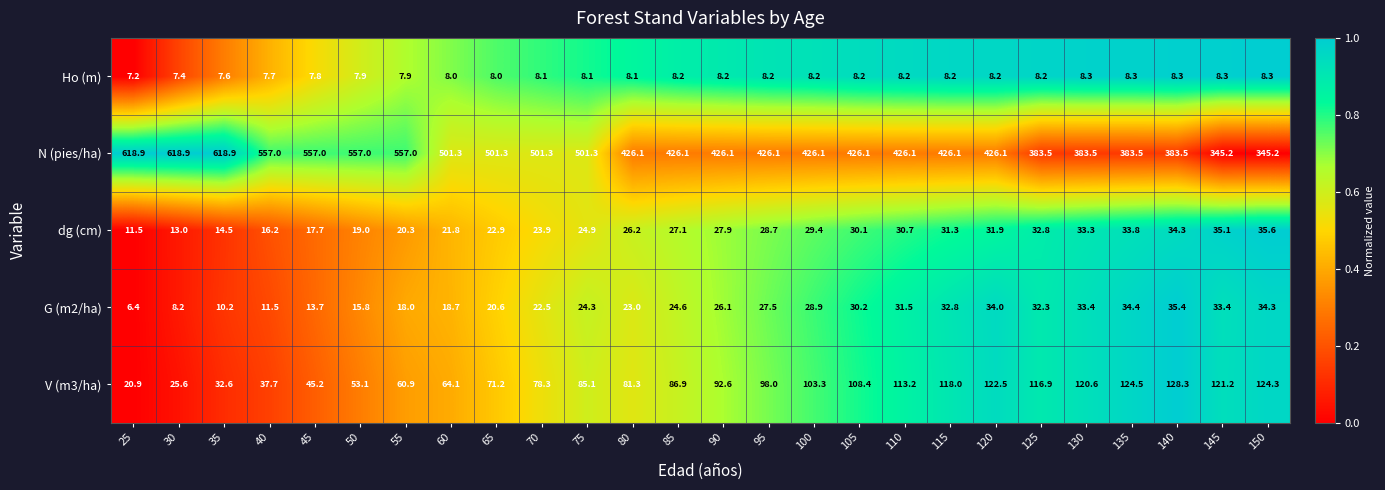

Which series has the widest spread of values?

N (pies/ha)